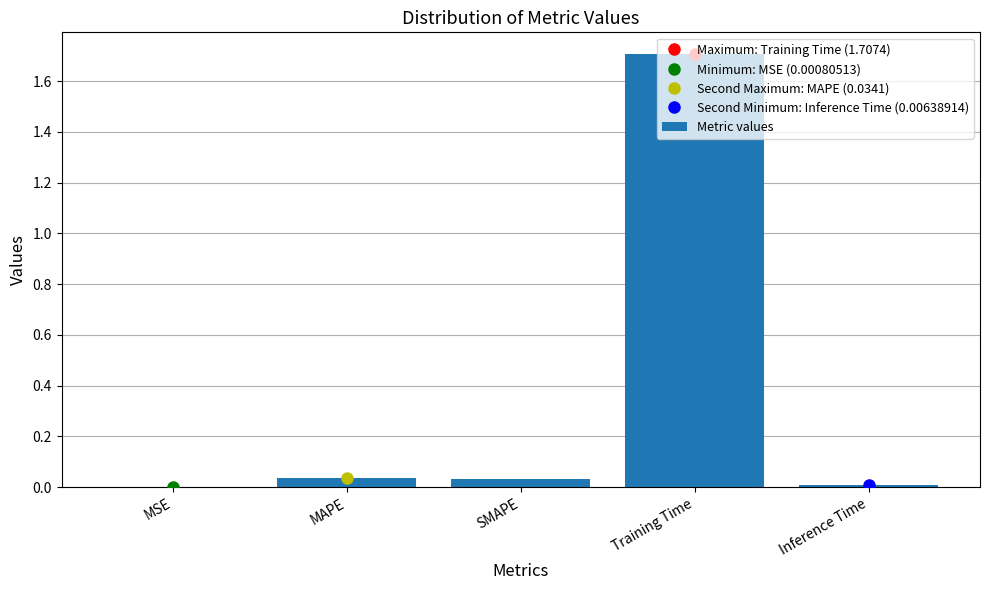

What value does the data have at Training Time?

1.7